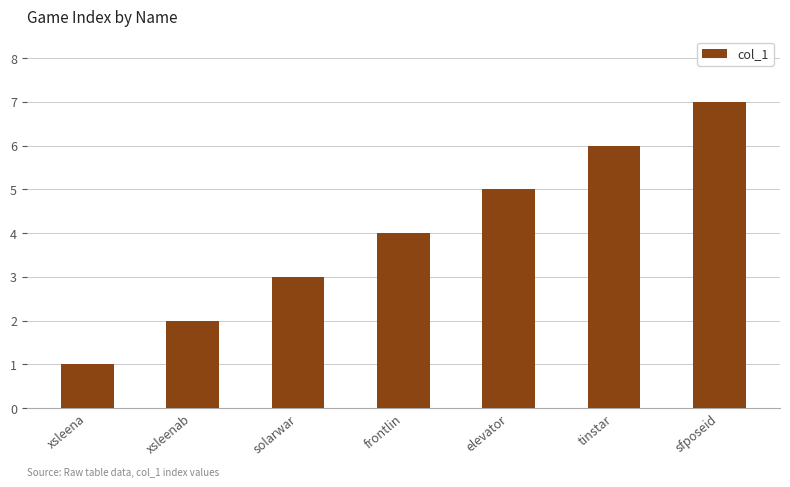

Count the values in the range 2 to 6.

5